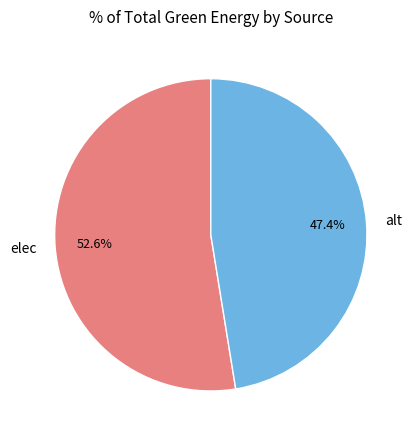

Count the number of slices in the pie.

2